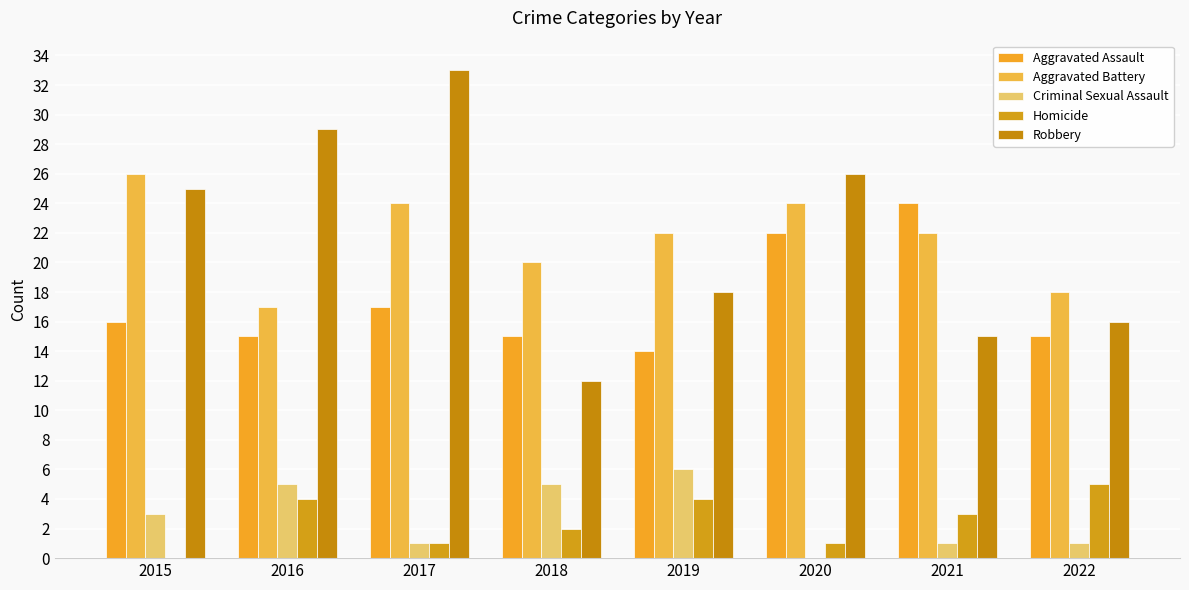

Is it true that Homicide equals 0 at 2017?

False